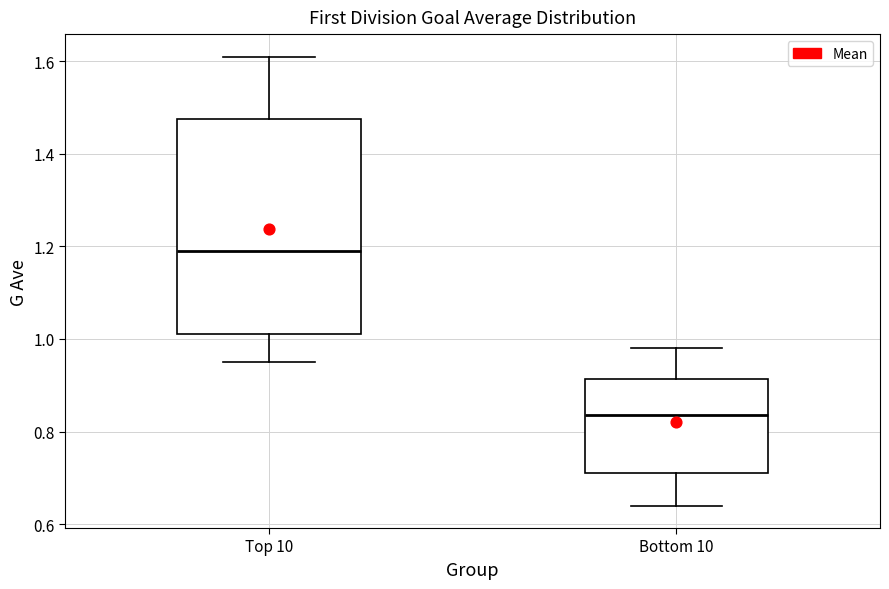

Where does the lower whisker of the box for Top 10 end on the y-axis? The values are not printed on the chart, so give them approximately, as read against the axis.

0.96